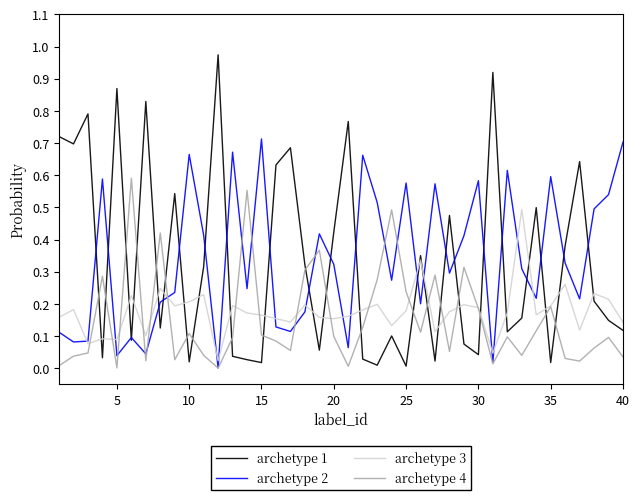

Rank the series by their maximum value, from lowest to highest.

archetype 3, archetype 4, archetype 2, archetype 1